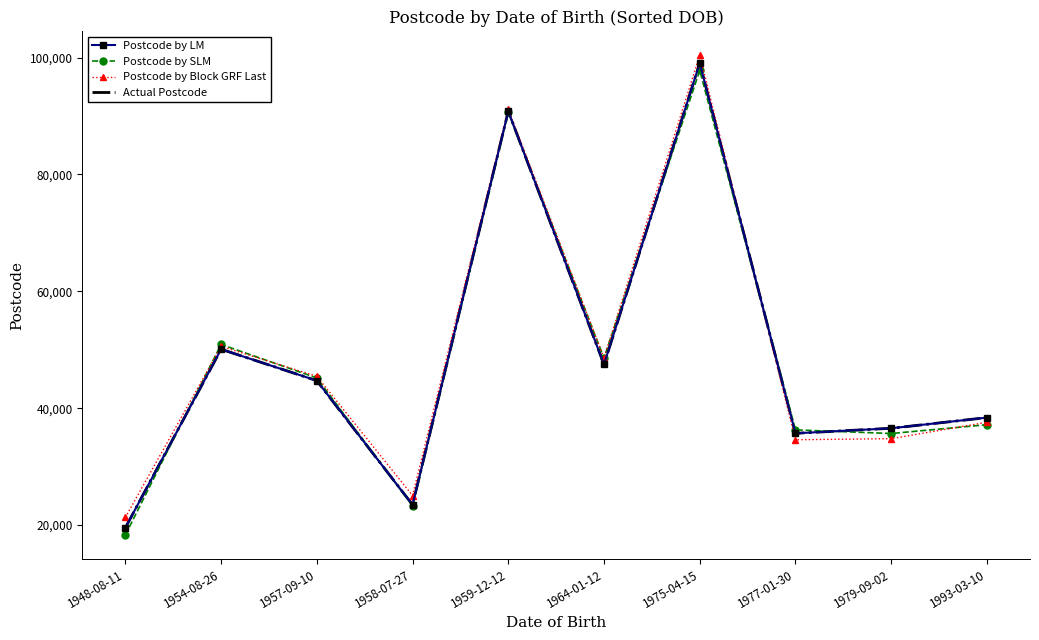

What is the total value across all series at 1975-04-15?

396347